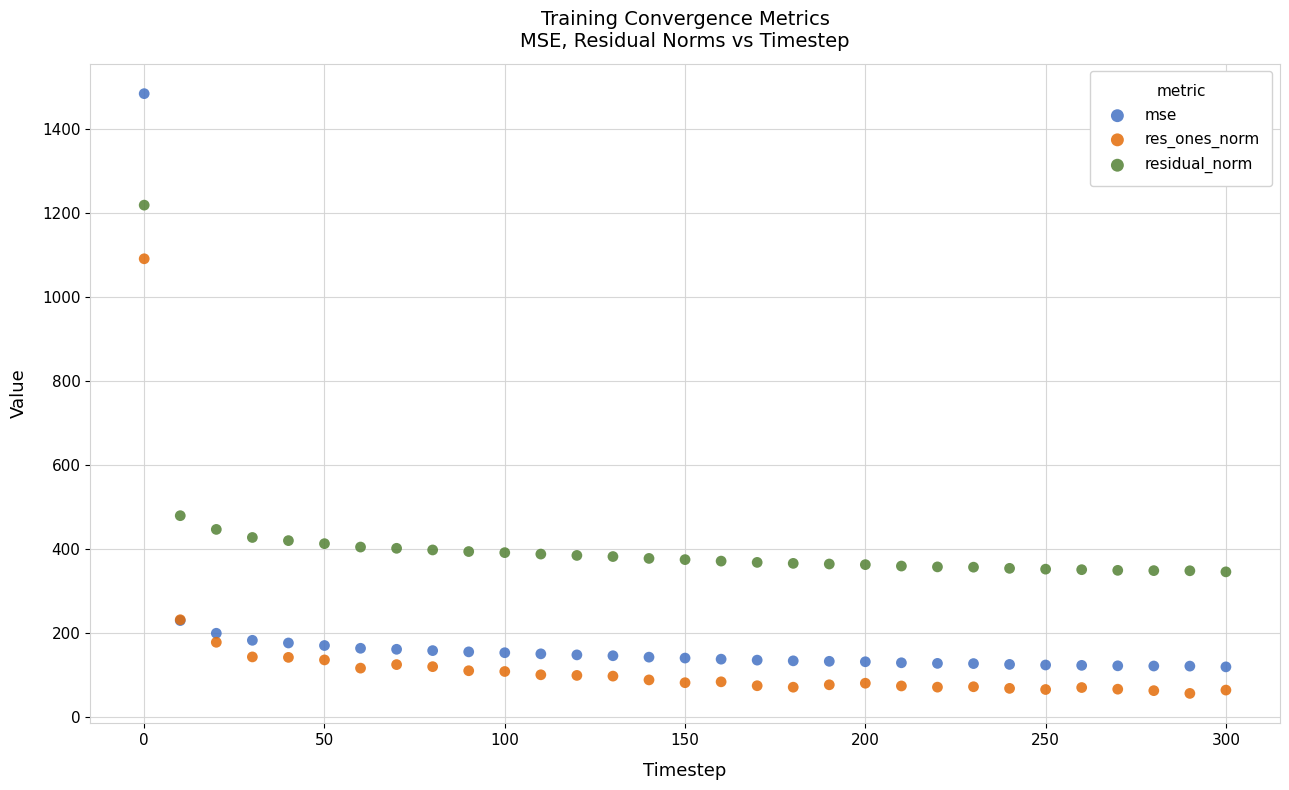

Which series reaches the minimum Y coordinate?

res_ones_norm